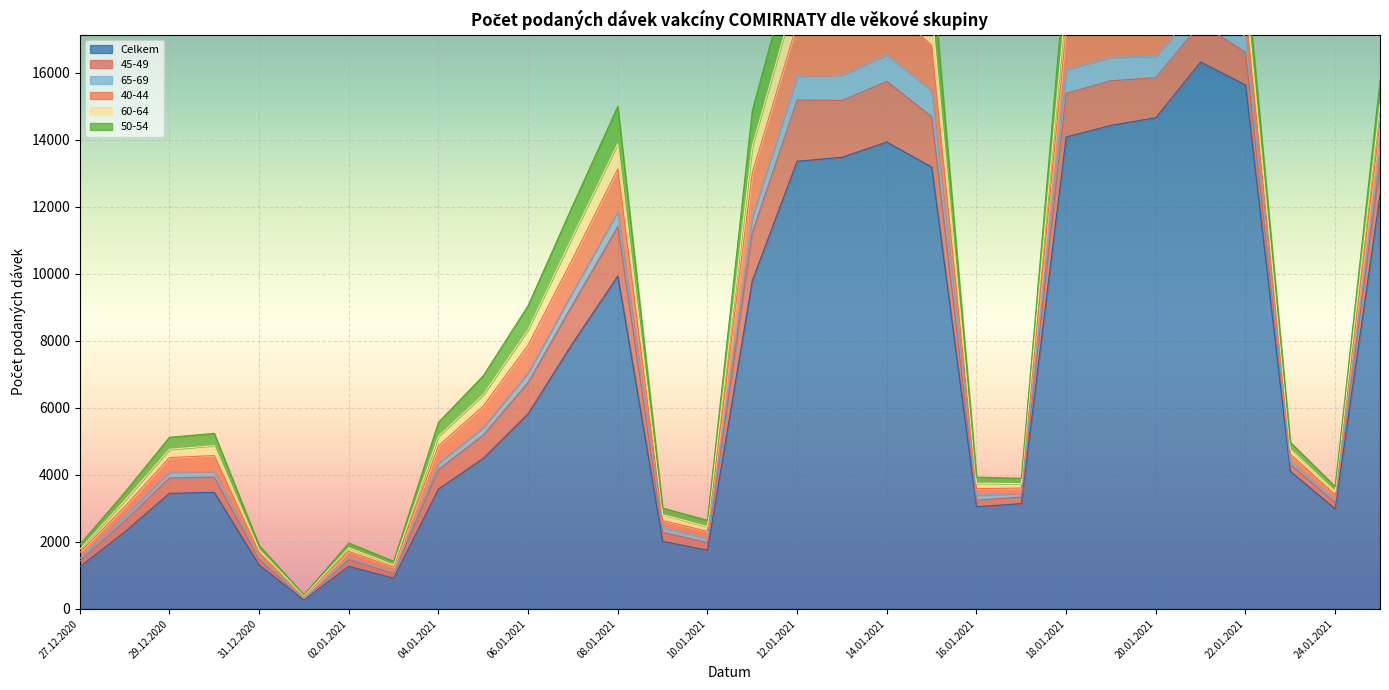

What is the label of the 19th point from the right?

07.01.2021